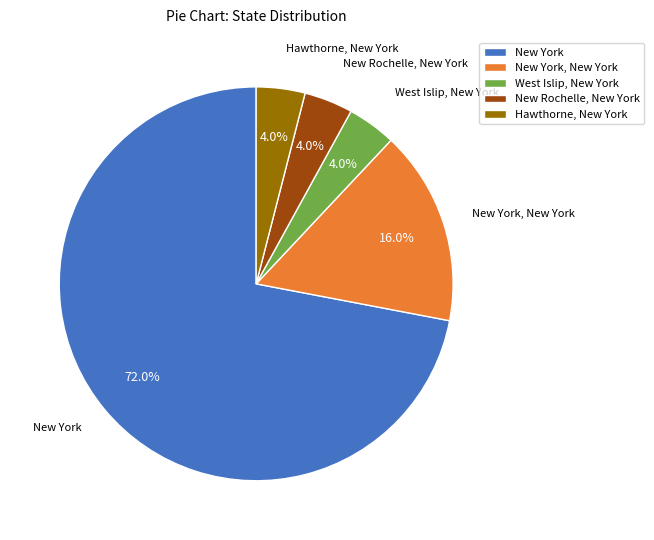

Count the number of slices in the pie.

5